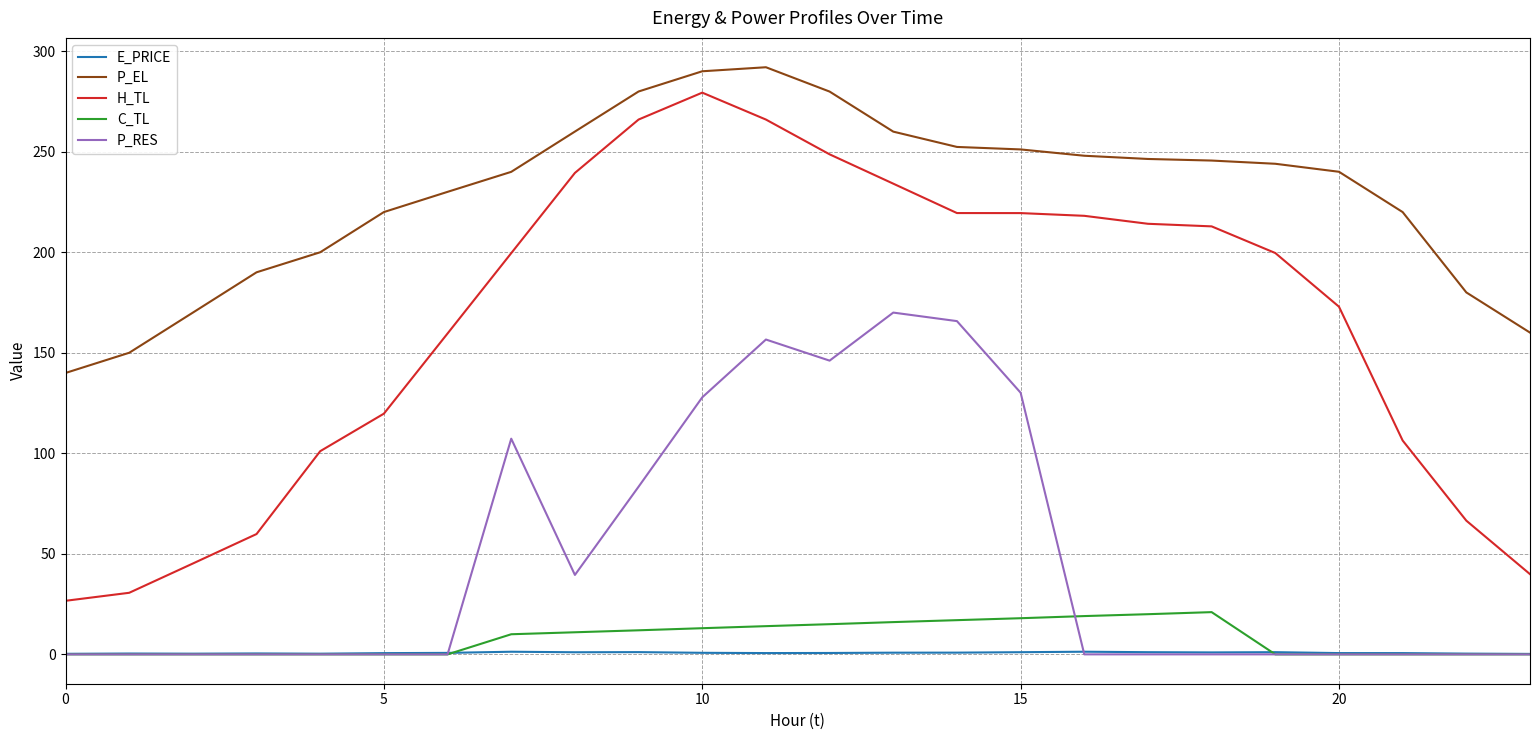

Count the number of categories in the chart.

24